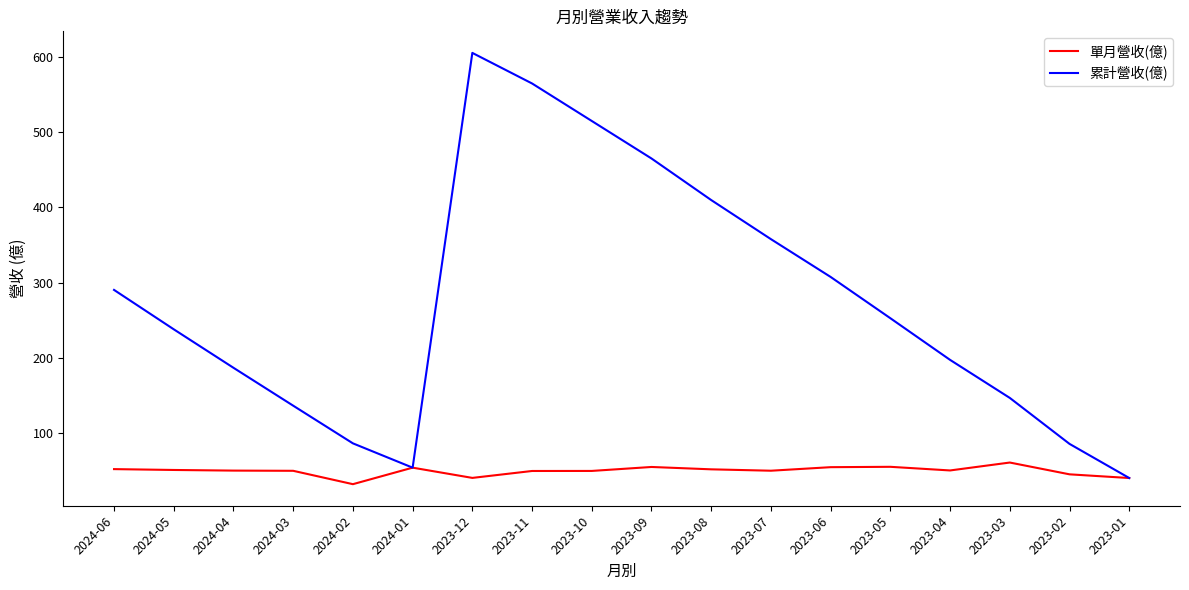

Which series has the widest spread of values?

累計營收(億)